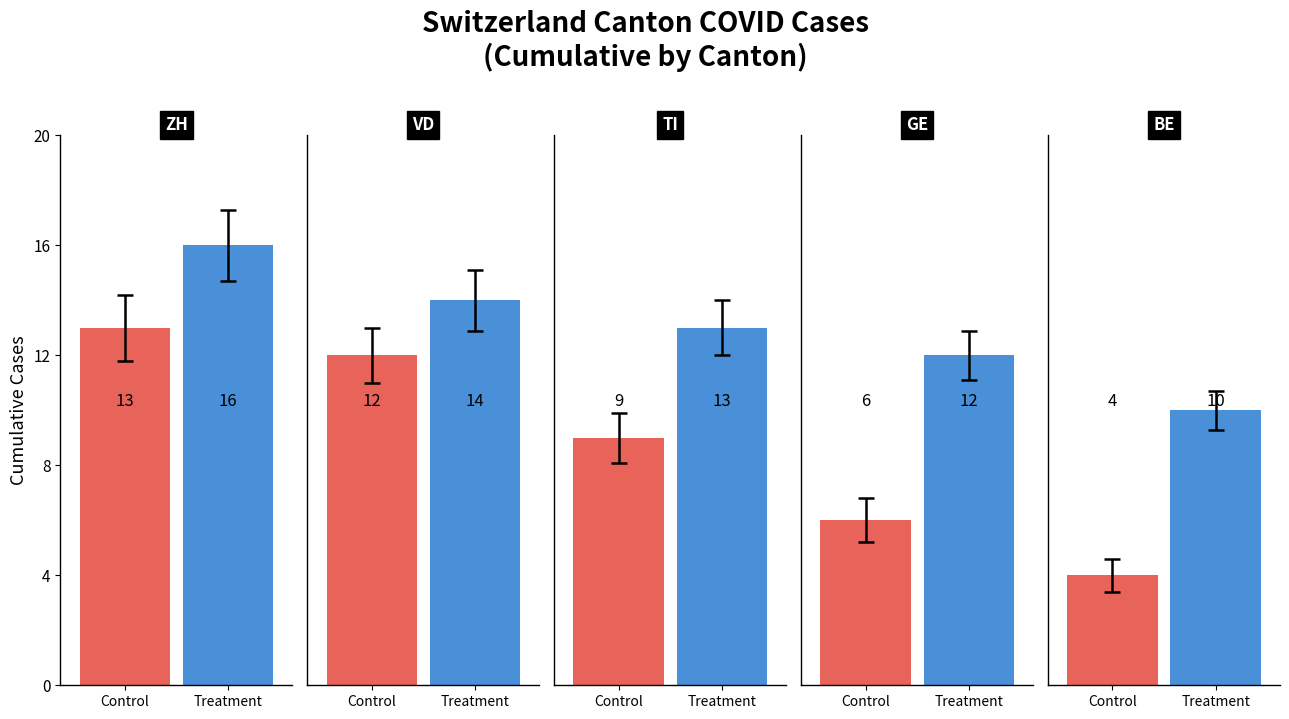

What is the approximate value of Control at TI?

9